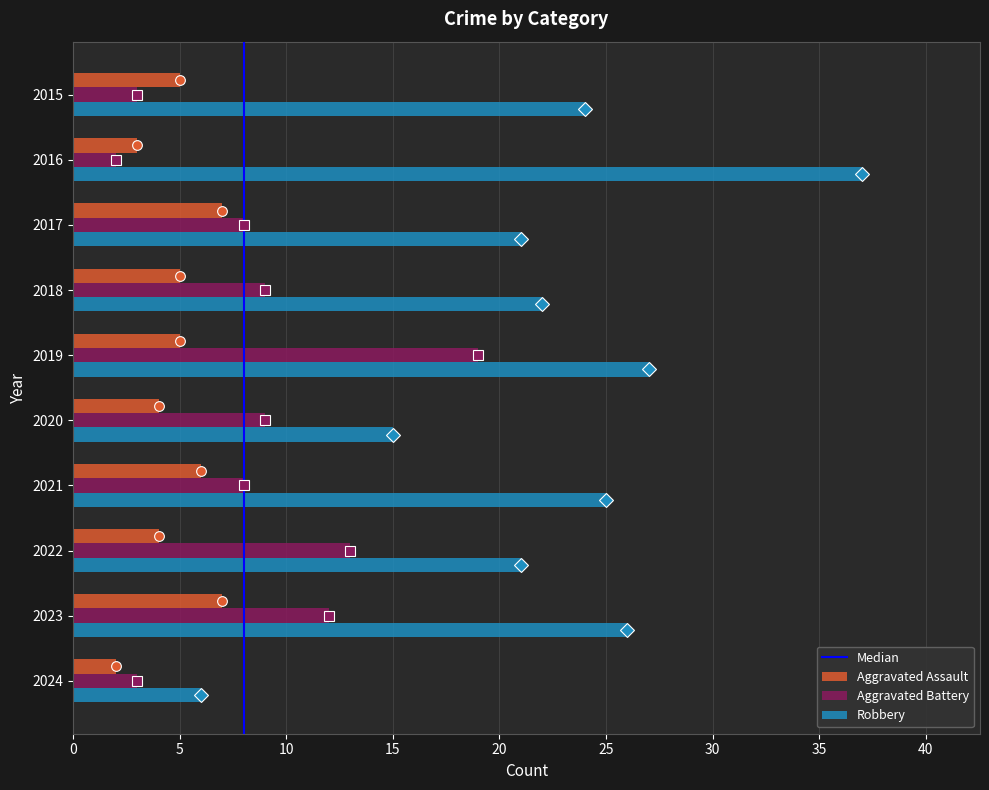

At which label does Aggravated Battery reach its minimum?

2016